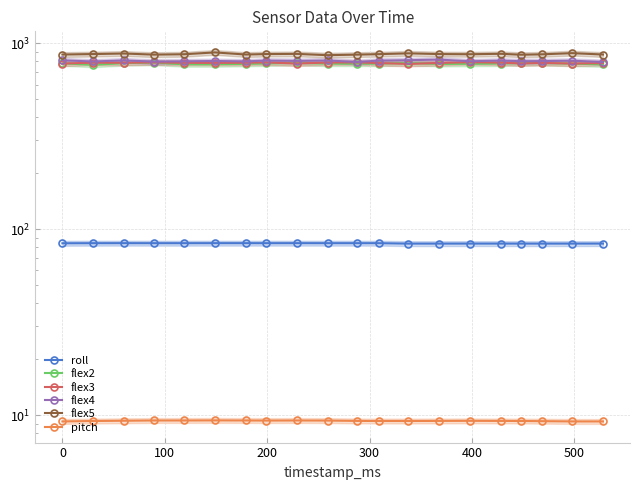

True or false: flex4 has a value of 1355.7 at 19.

False